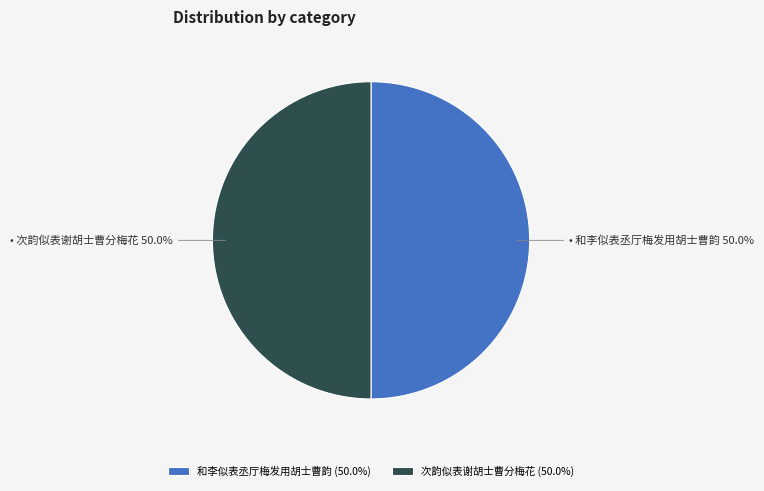

Approximately how many times larger is the value at 和李似表丞厅梅发用胡士曹韵 (50.0%) compared to 次韵似表谢胡士曹分梅花 (50.0%)?

1.0